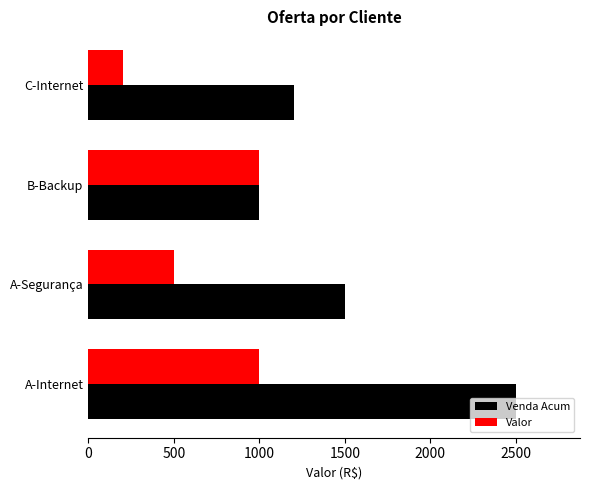

Count the Venda Acum values in the range 1200 to 2500.

3